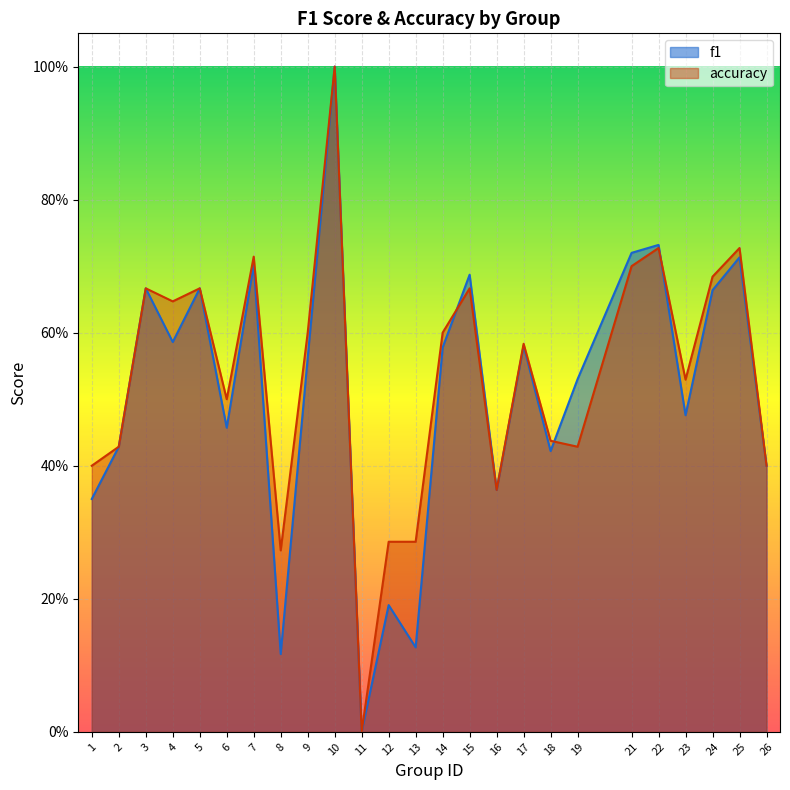

How many data points in f1 are above 0?

24